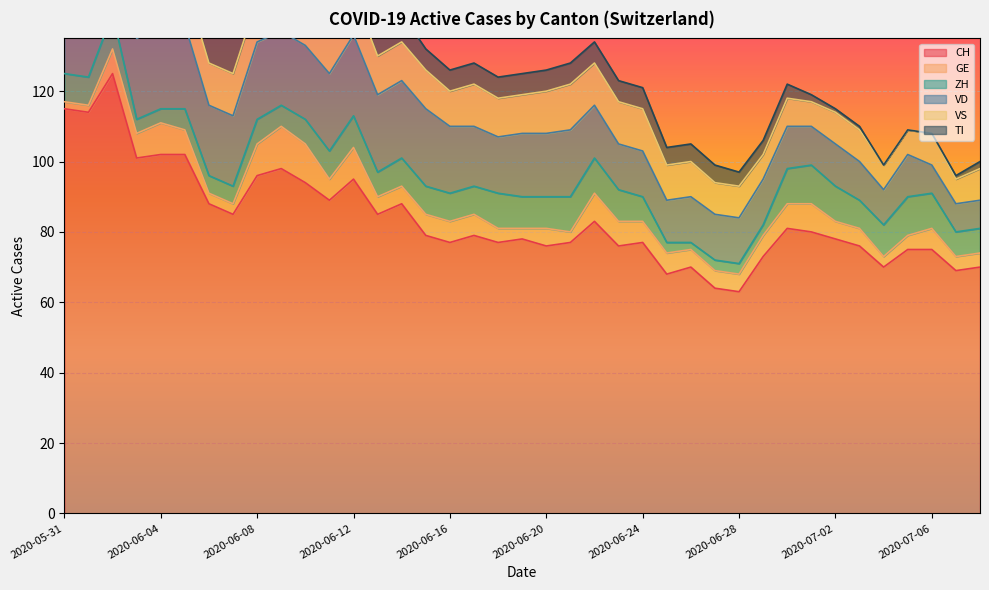

Which series has the largest total across all categories?

CH